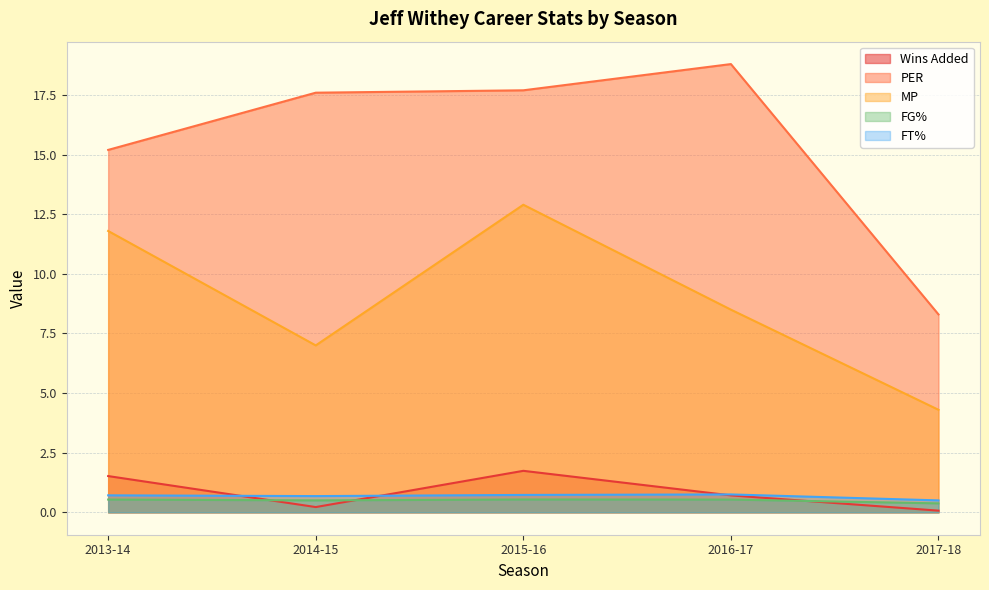

True or false: PER and MP intersect in this chart.

False